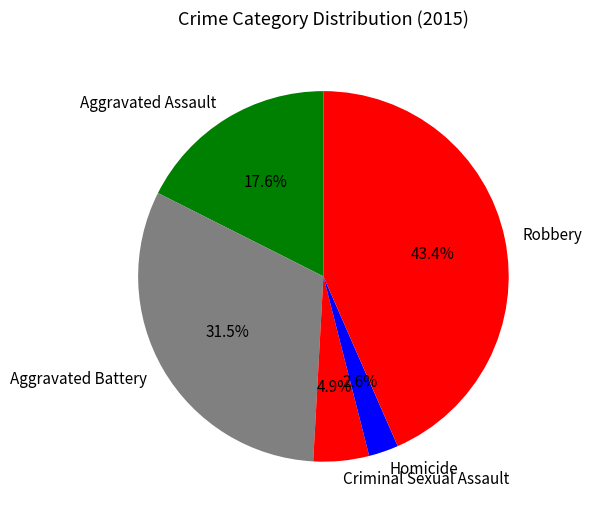

Does Aggravated Assault account for over 50% of the chart?

No